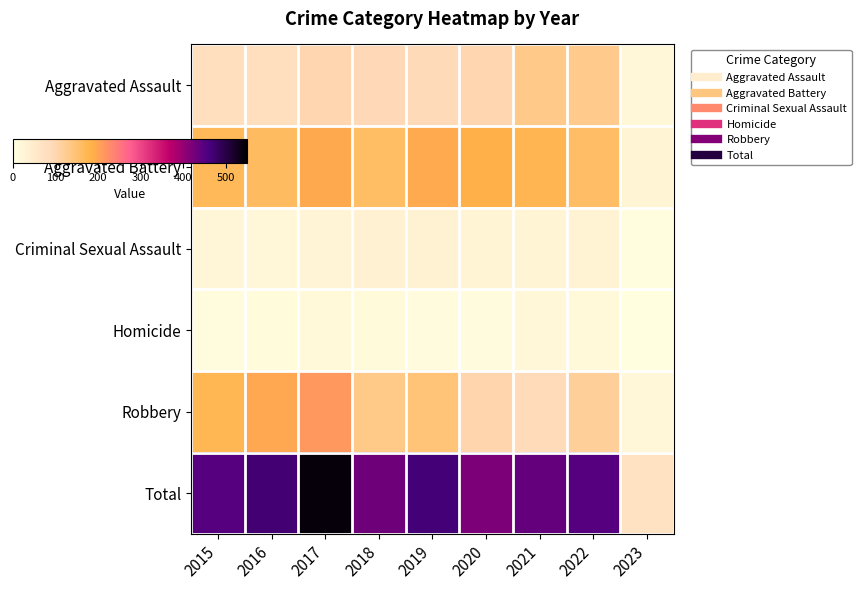

Reading left to right, what are all the values shown in this chart?

Aggravated Assault: 2015=79	2016=79	2017=99	2018=93	2019=91	2020=99	2021=131	2022=128	2023=20
Aggravated Battery: 2015=169	2016=164	2017=194	2018=160	2019=193	2020=186	2021=175	2022=158	2023=24
Criminal Sexual Assault: 2015=21	2016=20	2017=23	2018=33	2019=31	2020=24	2021=25	2022=30	2023=4
Homicide: 2015=7	2016=10	2017=13	2018=12	2019=8	2020=9	2021=19	2022=15	2023=2
Robbery: 2015=172	2016=196	2017=213	2018=132	2019=143	2020=102	2021=88	2022=118	2023=20
Total: 2015=448	2016=469	2017=542	2018=430	2019=466	2020=420	2021=438	2022=449	2023=70